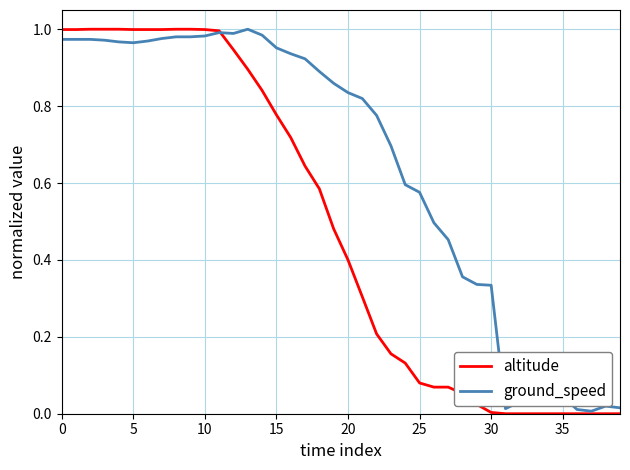

Which series has the widest spread of values?

altitude